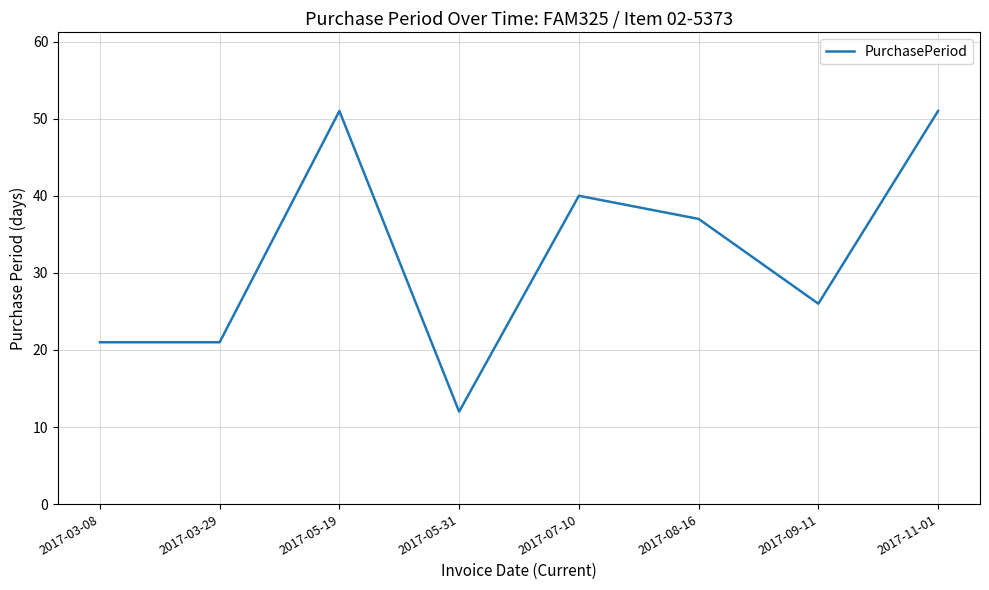

What is the smallest value displayed?

12